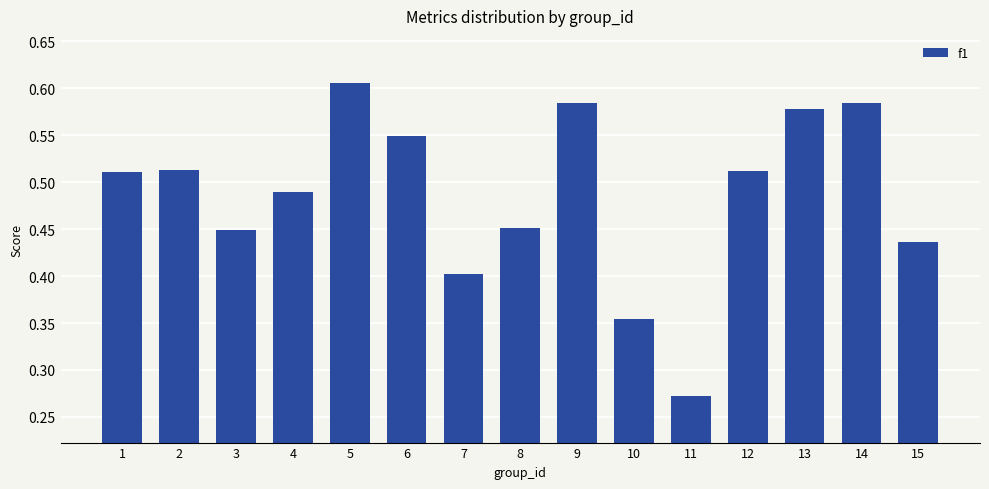

At which category does the chart reach its minimum across all series?

11